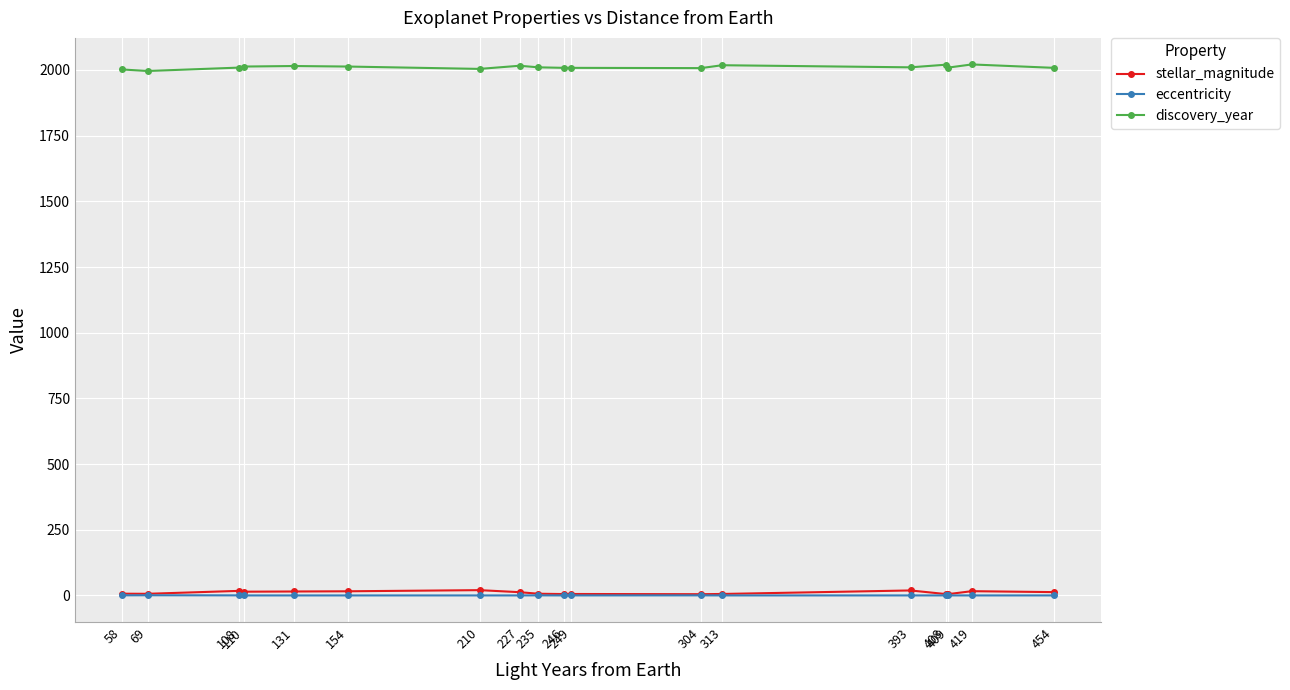

What is the difference between the discovery_year values at 419 and 58?

19.0